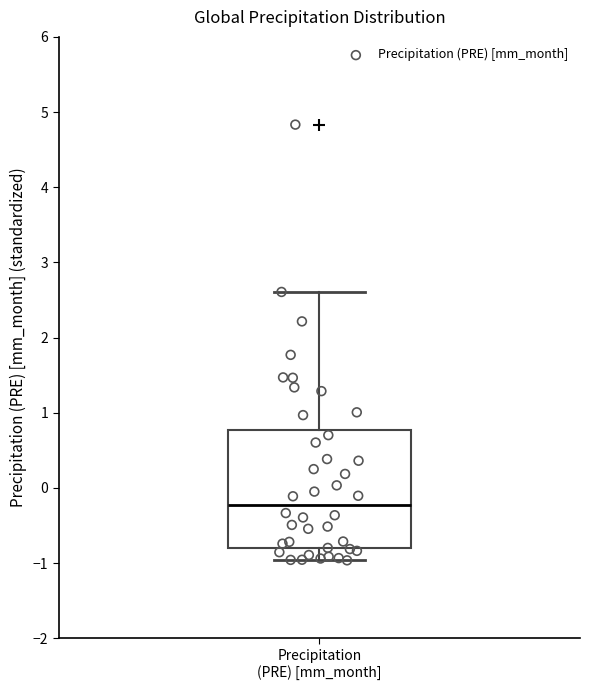

Where does the median line of the box for Precipitation (PRE) [mm_month] sit on the y-axis? The values are not printed on the chart, so give them approximately, as read against the axis.

-0.2